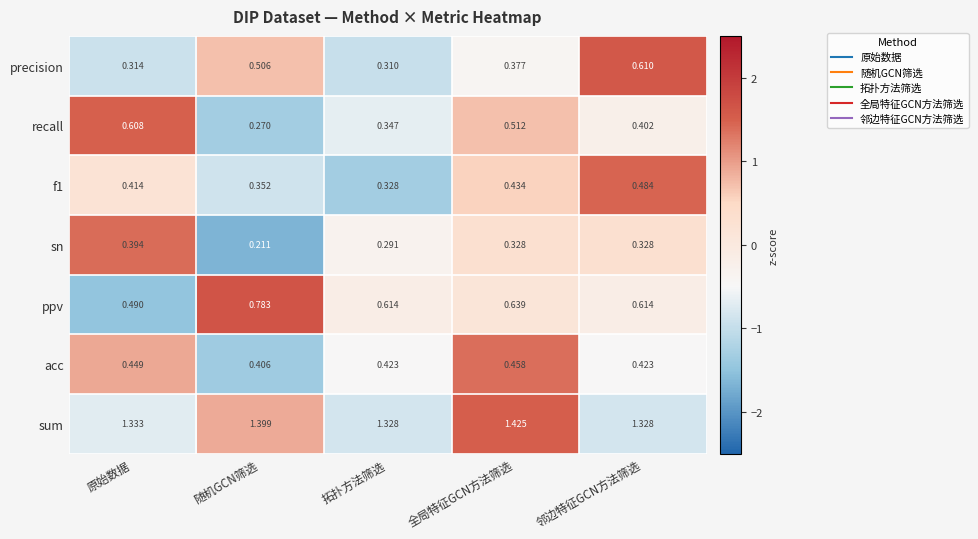

Count the number of data series in this chart.

7